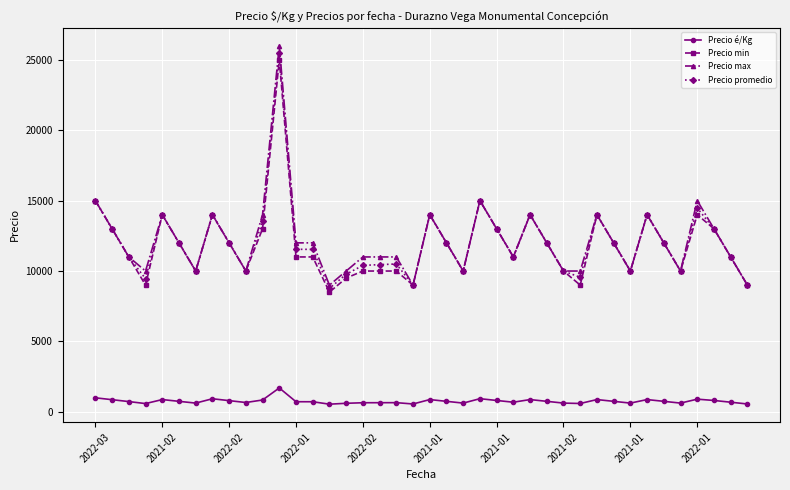

Does the chart have visible grid lines?

Yes